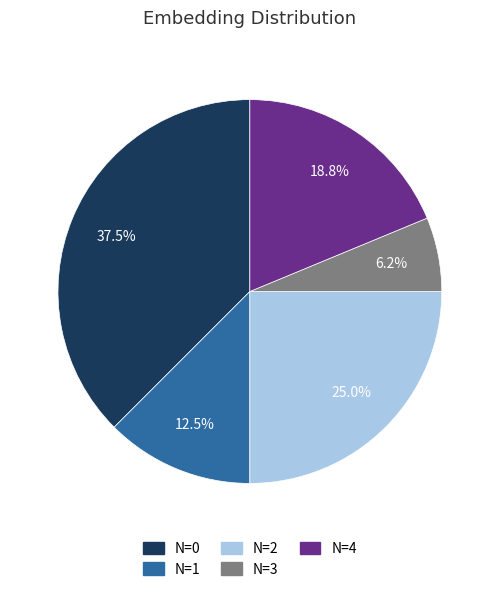

Is there a majority slice in this chart?

No